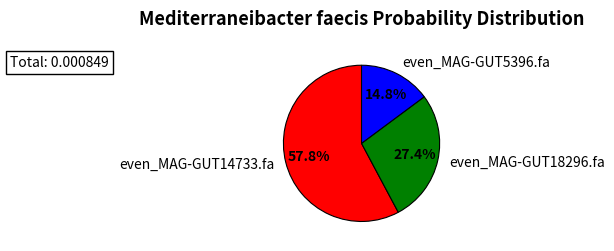

To the nearest percent, what is the average slice percentage?

33%